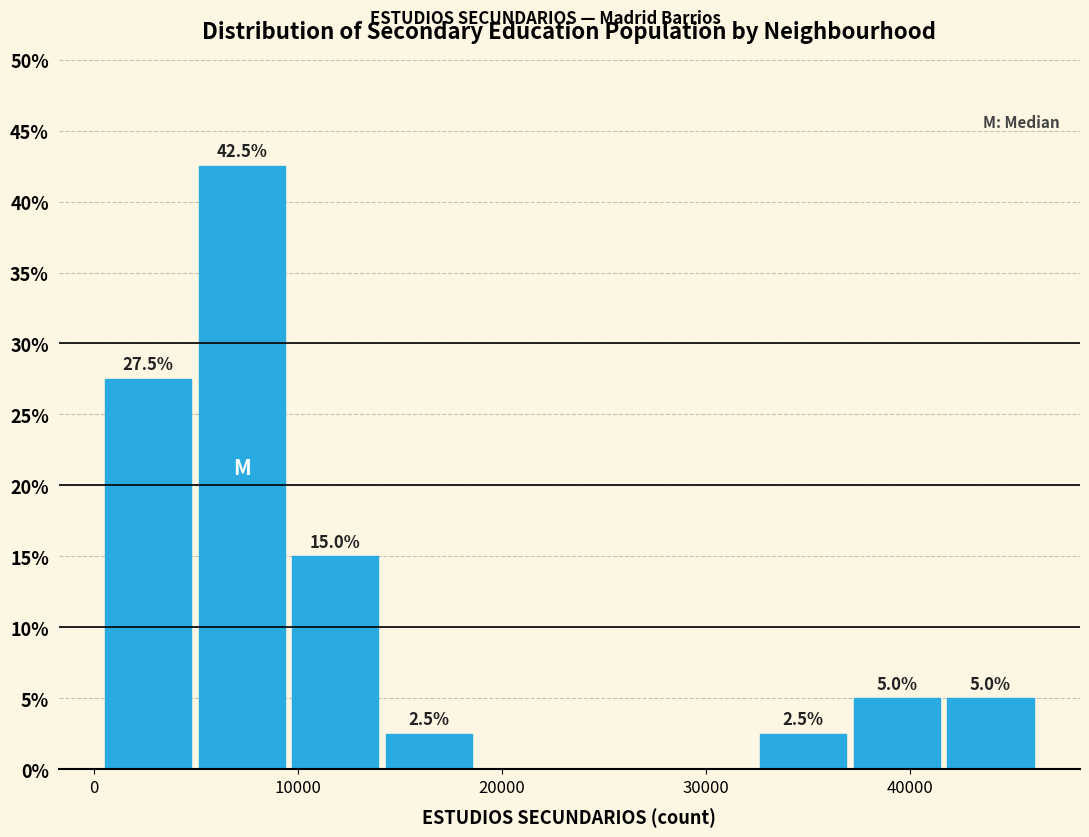

Which range on the x-axis has the tallest bar?

5000 to 10000